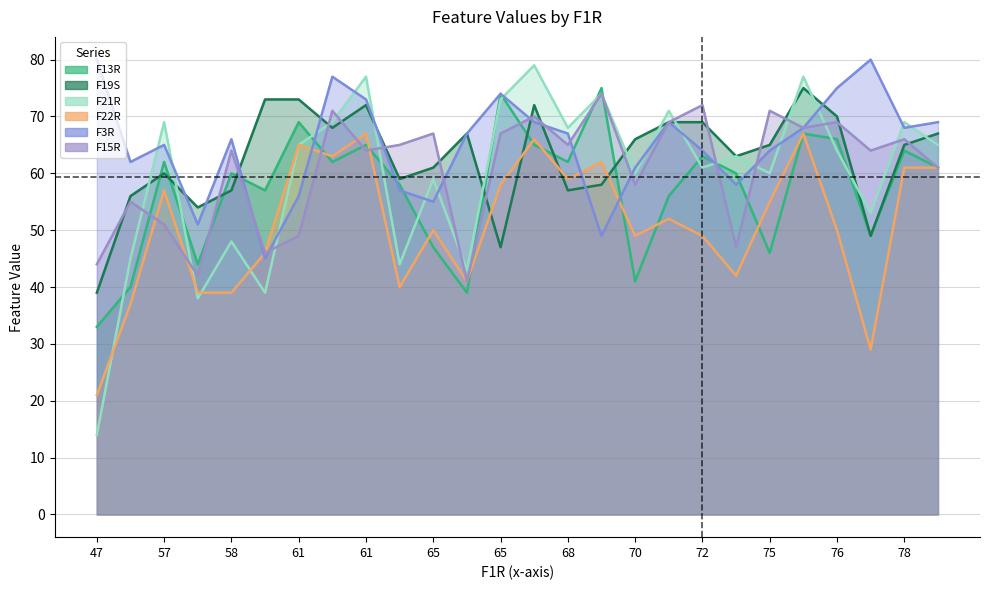

What are all the series names shown in the legend?

F13R, F19S, F21R, F22R, F3R, F15R